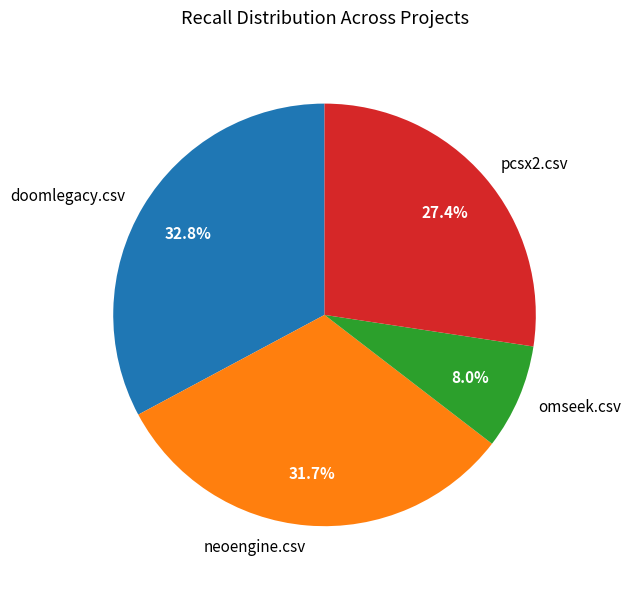

What is the largest slice in the pie chart?

doomlegacy.csv